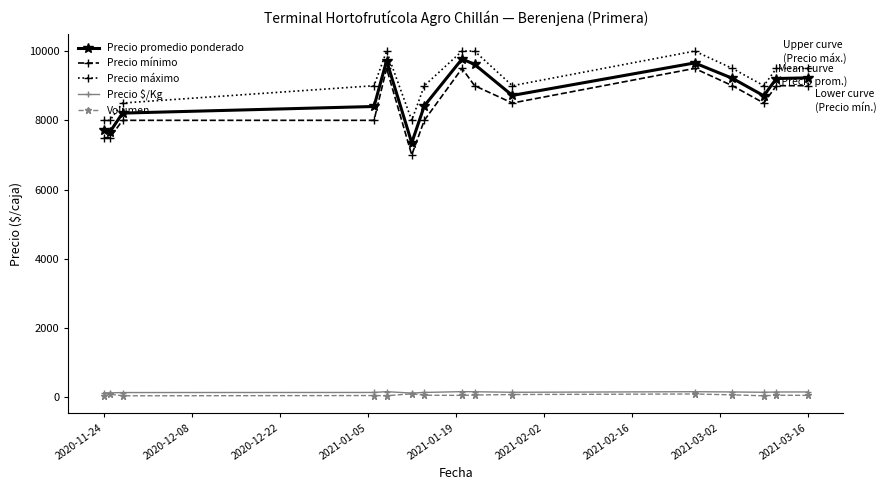

True or false: Precio promedio ponderado has more than 2 interior local peaks.

True